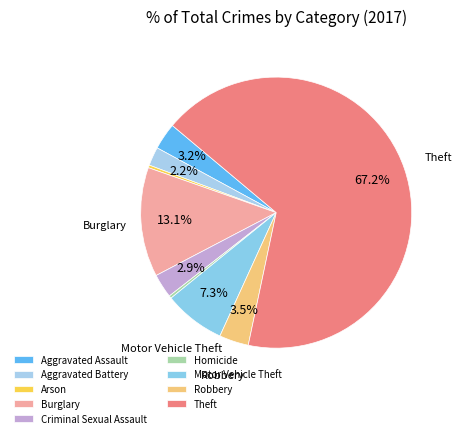

Count the number of slices in the pie.

9